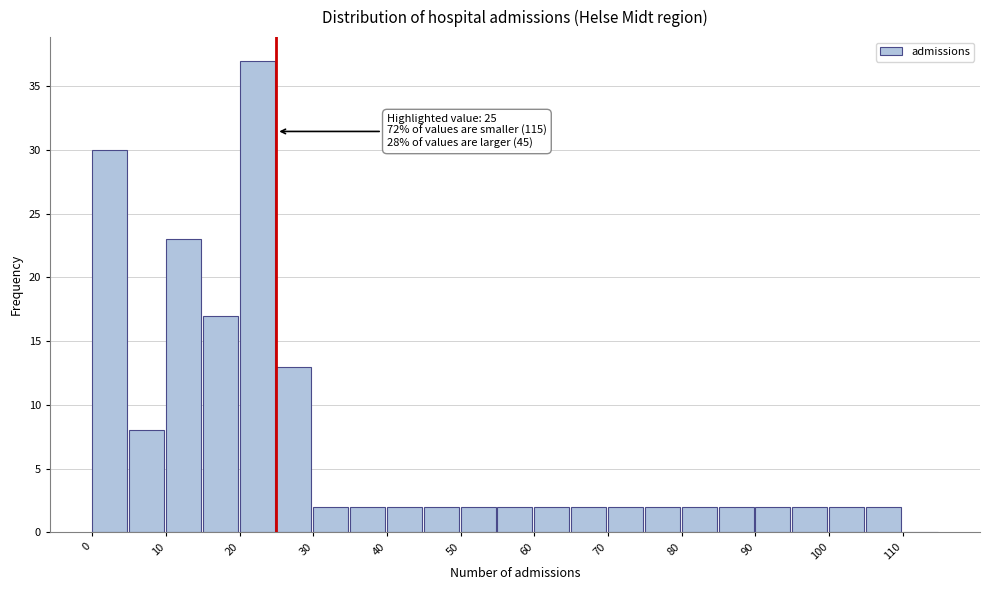

Over which range of the x-axis is the bar tallest?

20 to 25